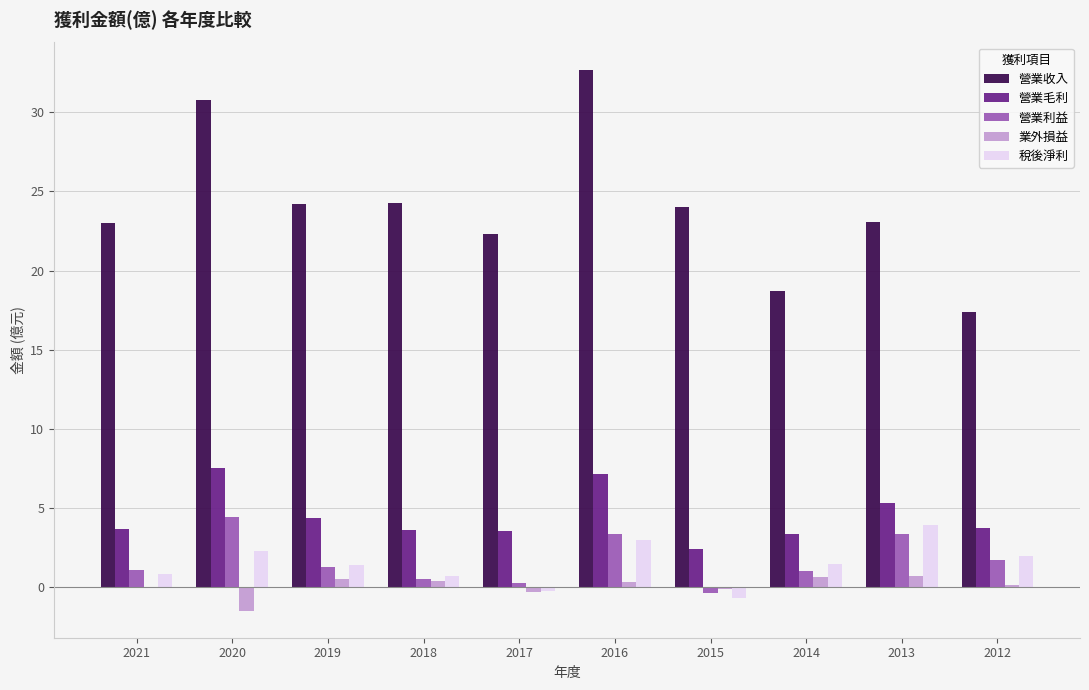

True or false: 營業利益 has a value of 0.5 at 2018.

True